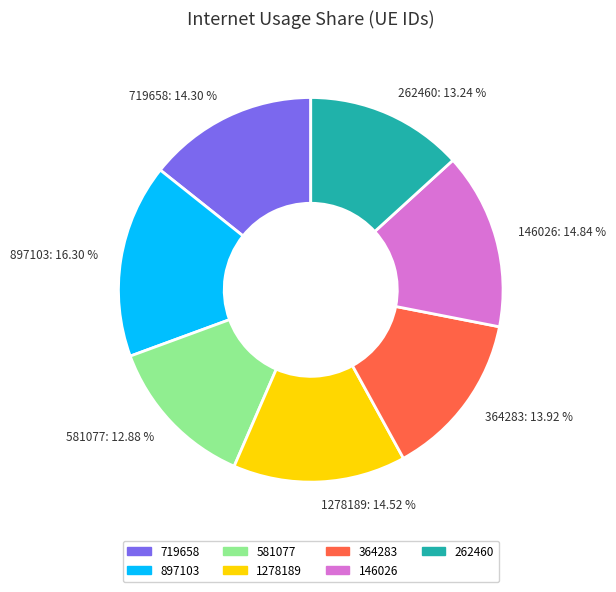

To the nearest percent, what portion does 897103 represent?

16%